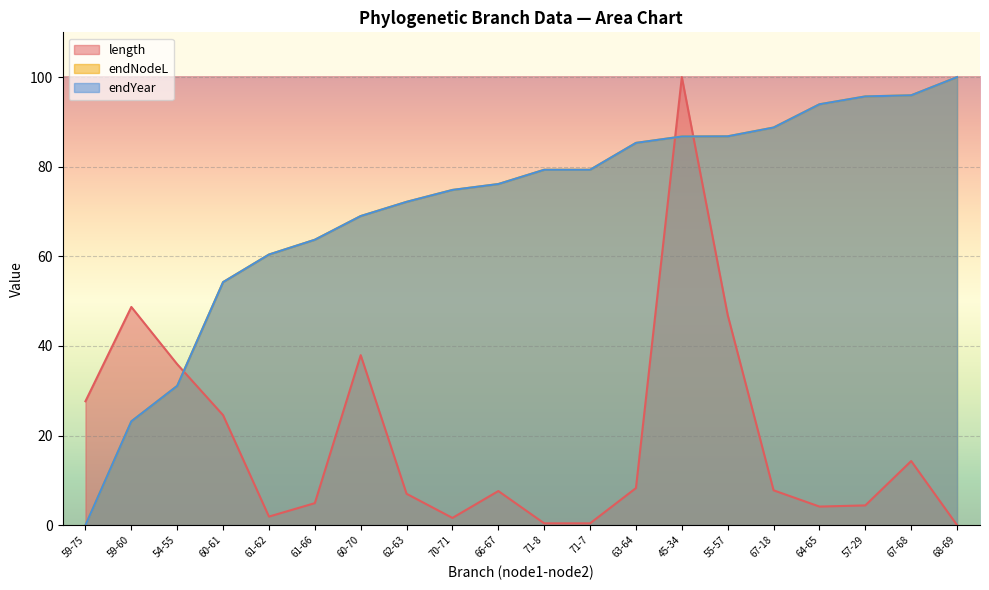

What is the value of the endYear point at the 17th from the left?

93.9